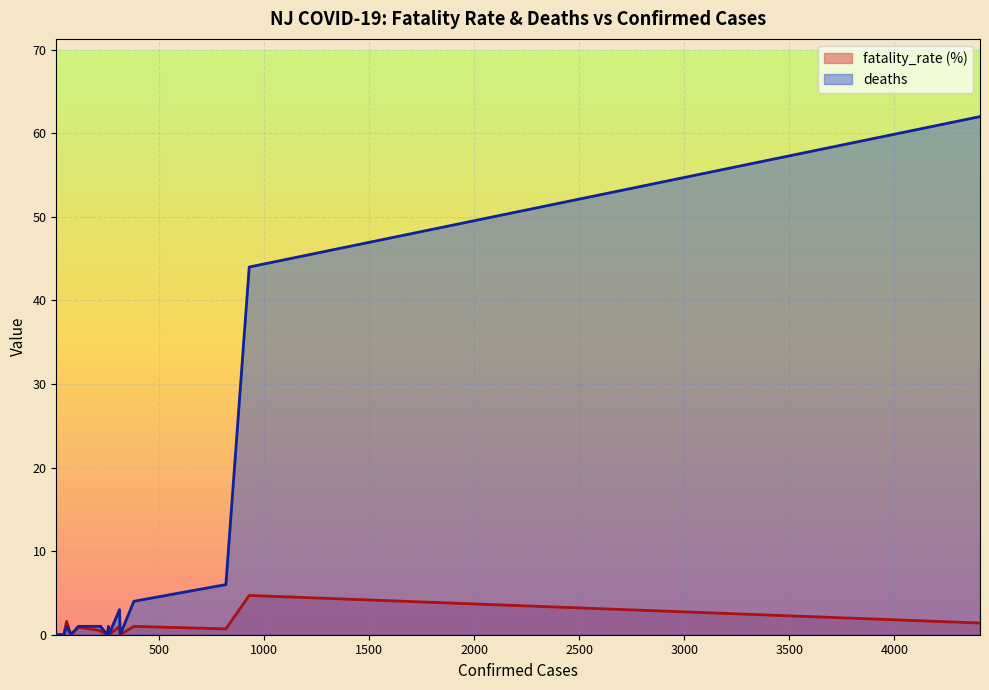

What is the difference between the maximum and minimum values in the fatality_rate (%) series?

4.7